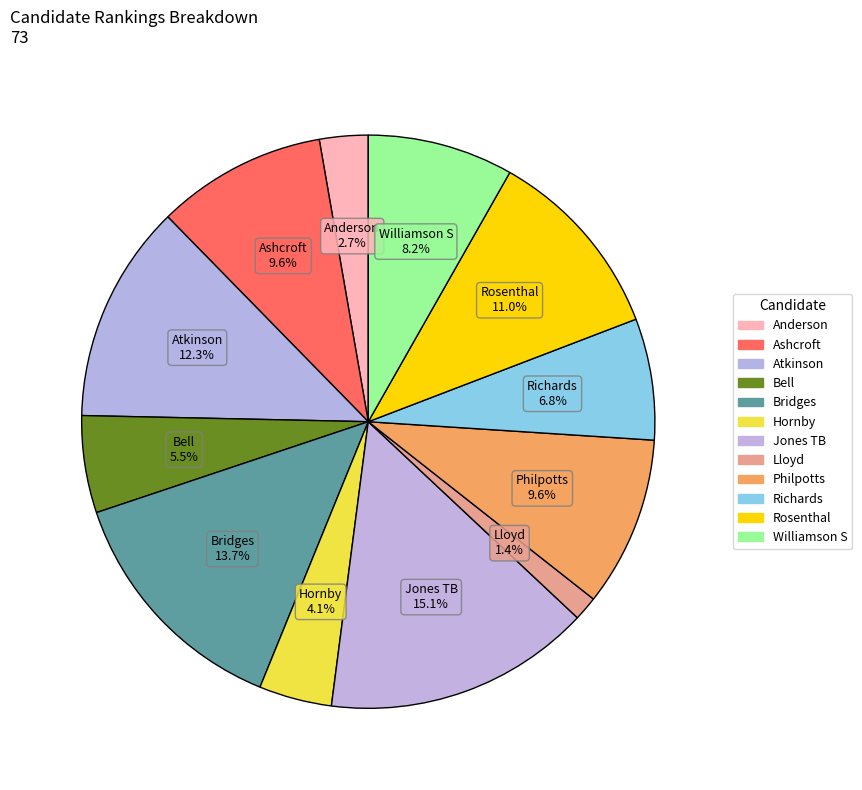

How many slices are in this pie chart?

12